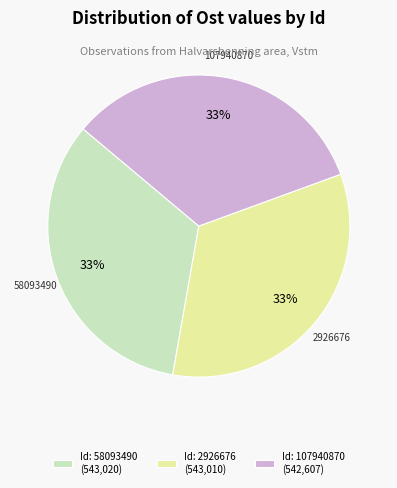

To the nearest percent, what portion does Id: 107940870 (542,607) represent?

33%